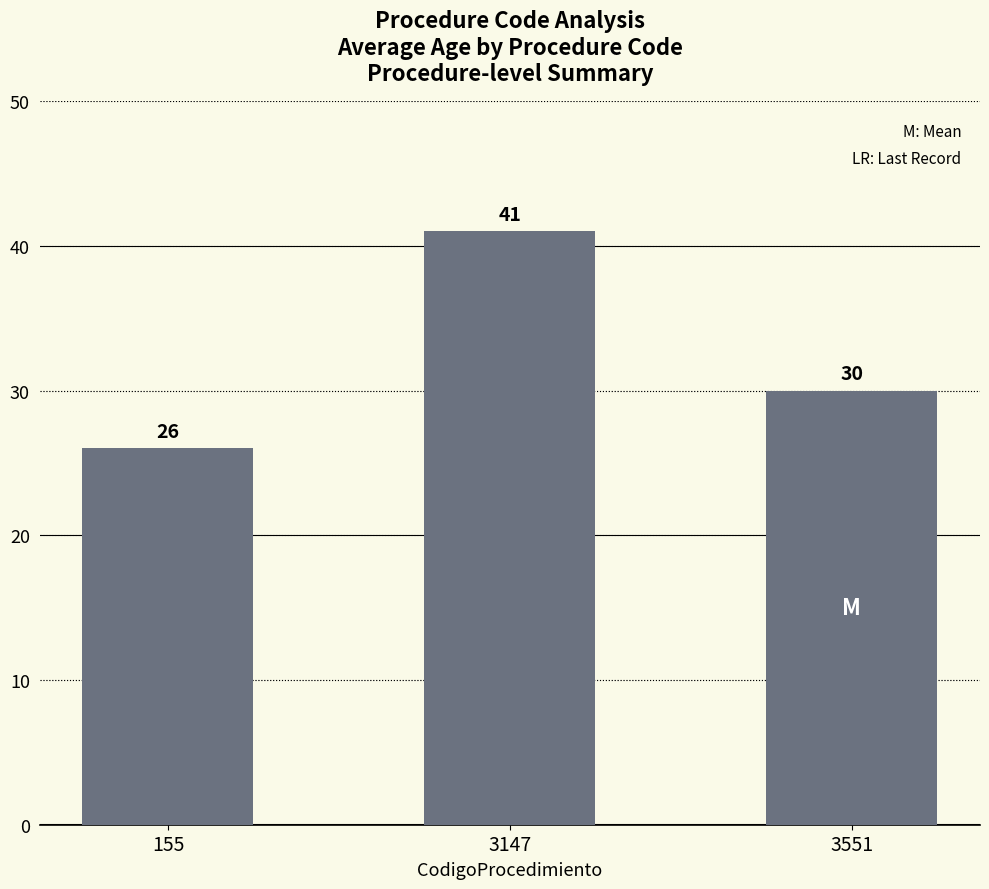

What is the maximum value shown in the chart?

41